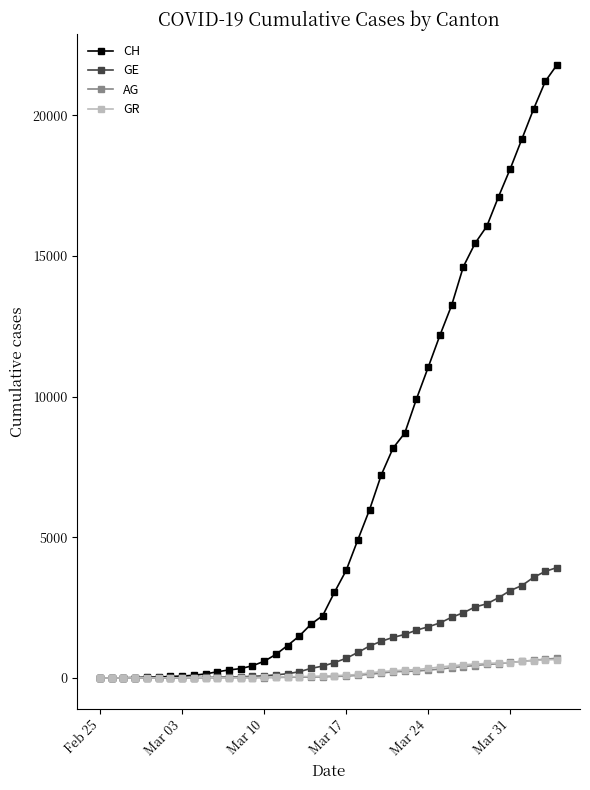

Which series has the largest total across all categories?

CH